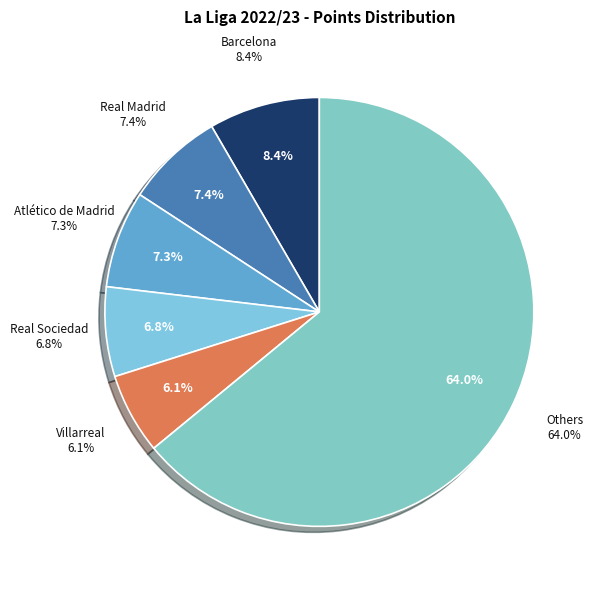

To the nearest percent, what is the combined percentage of Real Betis and Elche?

8%